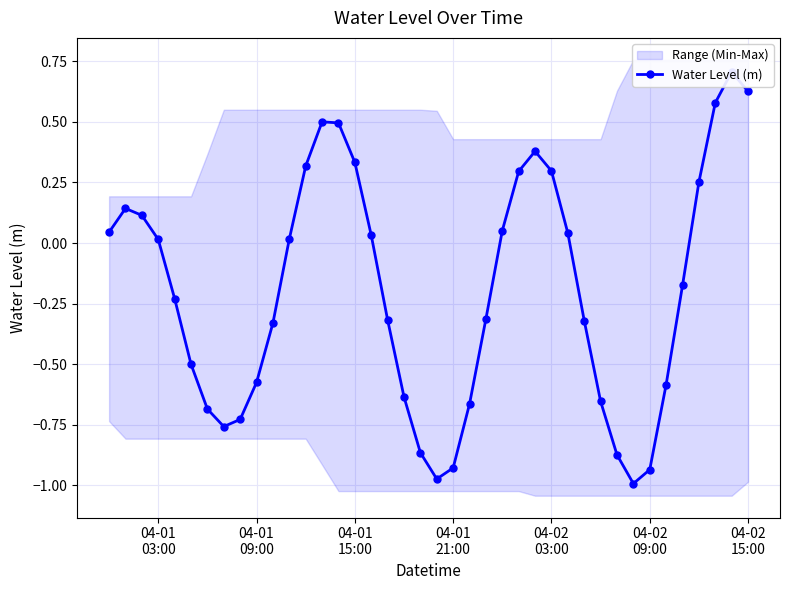

What is the smallest value displayed?

-1.0